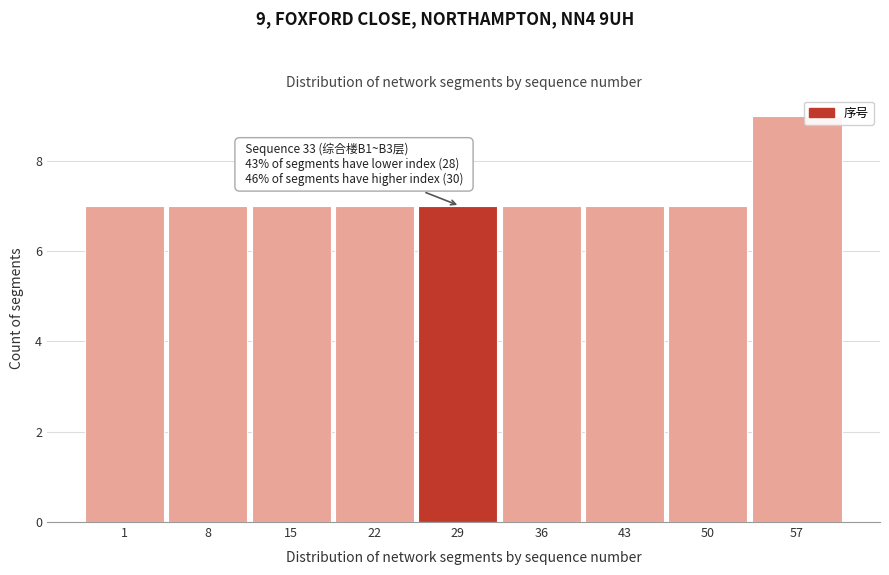

Reading left to right, extract all data points from this chart.

7	7	7	7	7	7	7	7	9